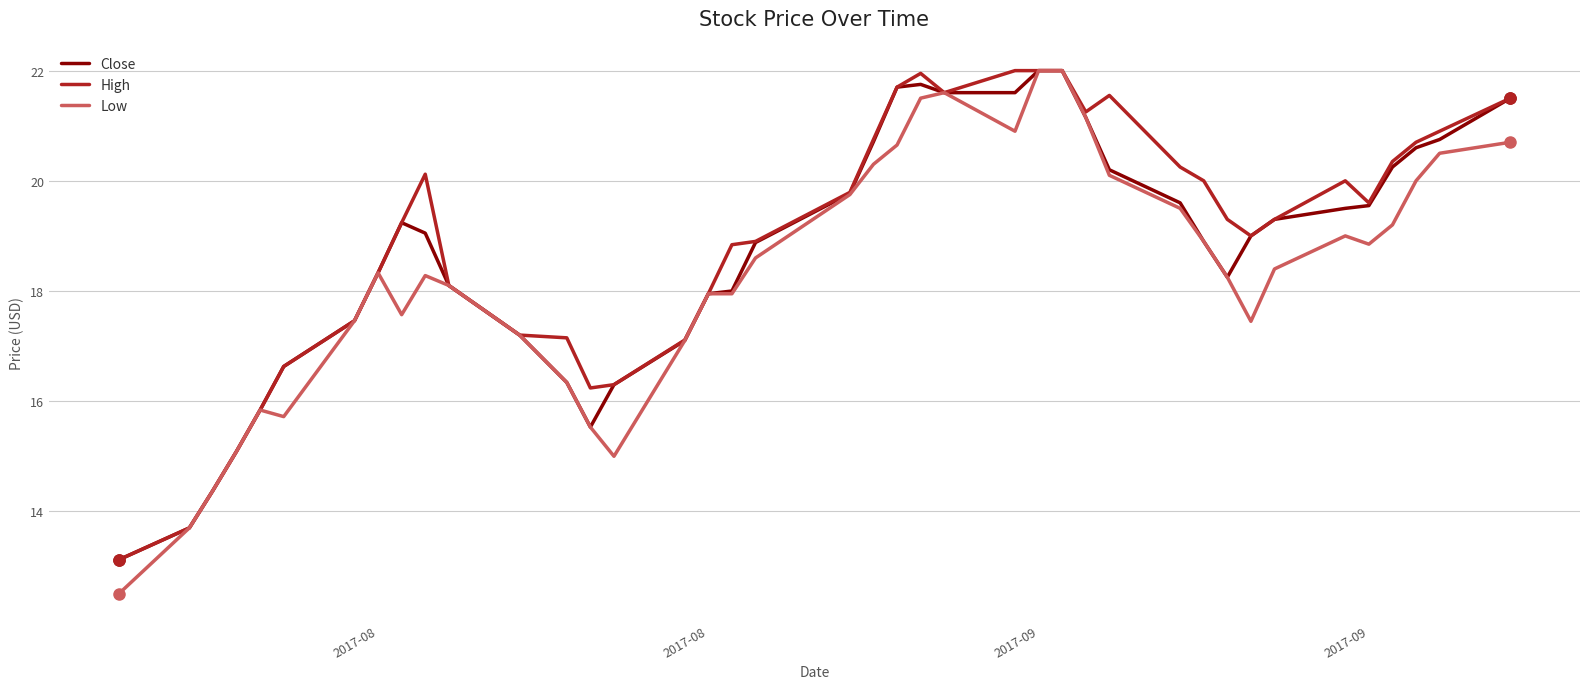

What is the greatest value displayed?

22.0